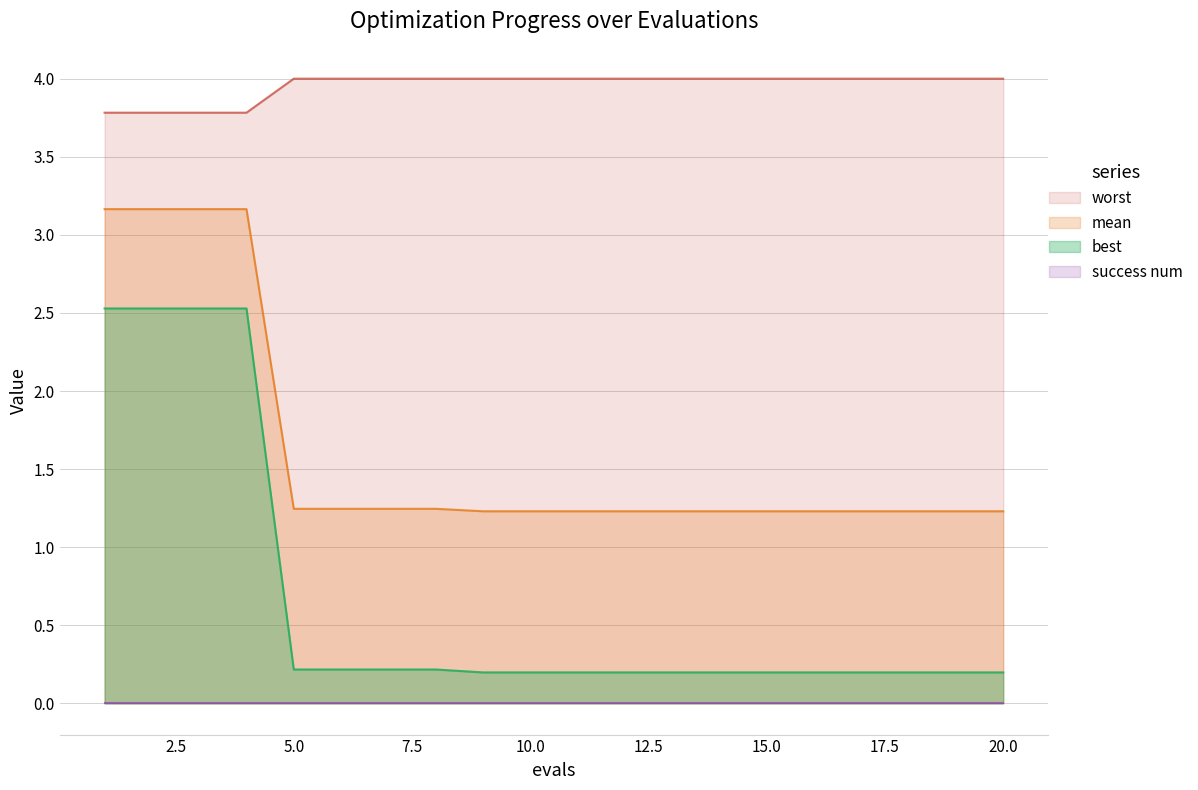

The mean series shows 2.0 at 20.0. True or false?

False